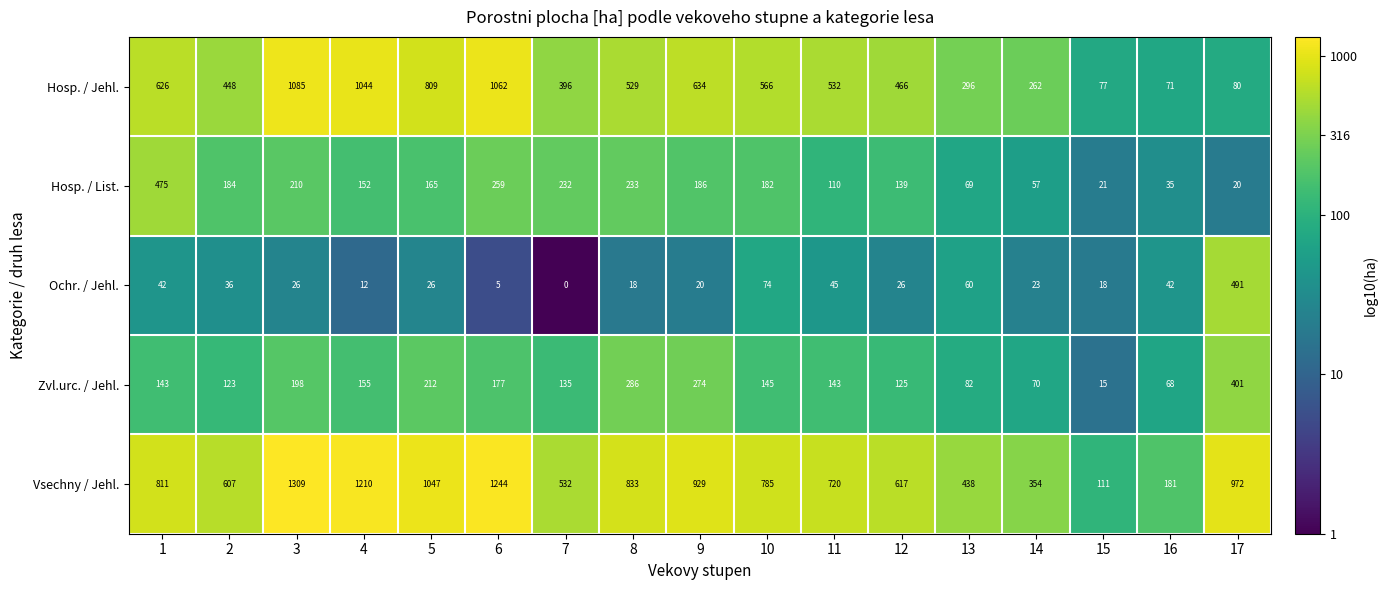

How many data points does each series have?

17